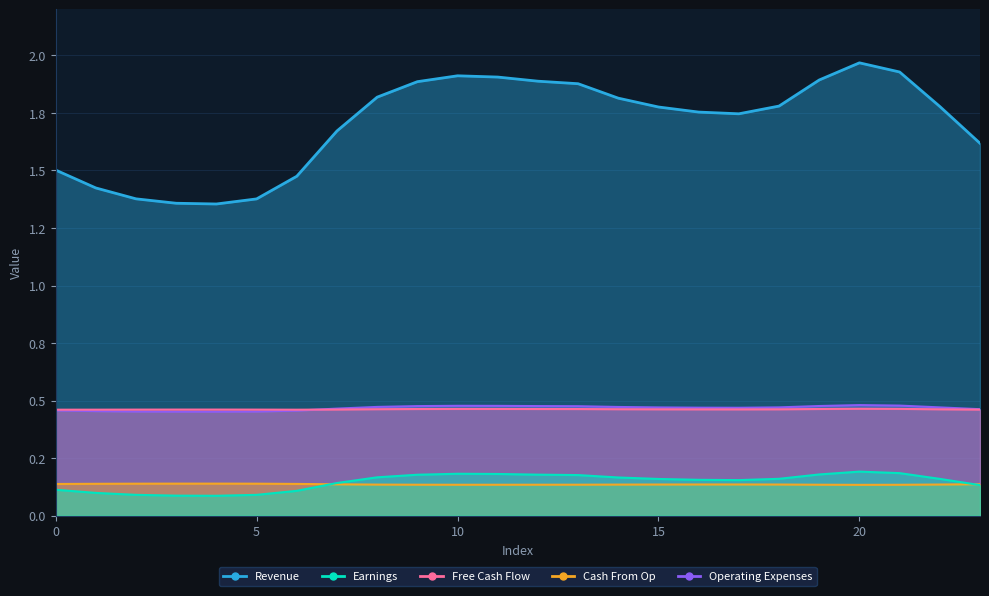

True or false: Earnings and Cash From Op intersect in this chart.

True